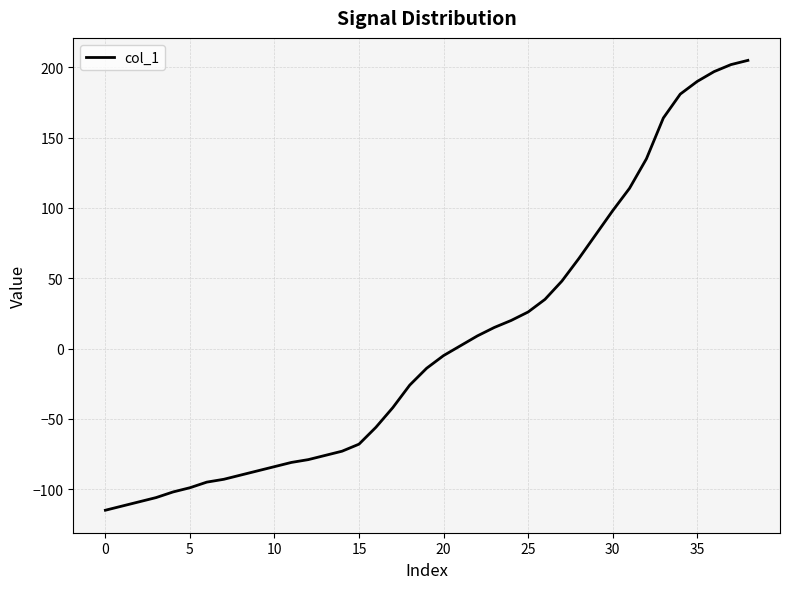

What is the difference between the second highest and minimum values?

317